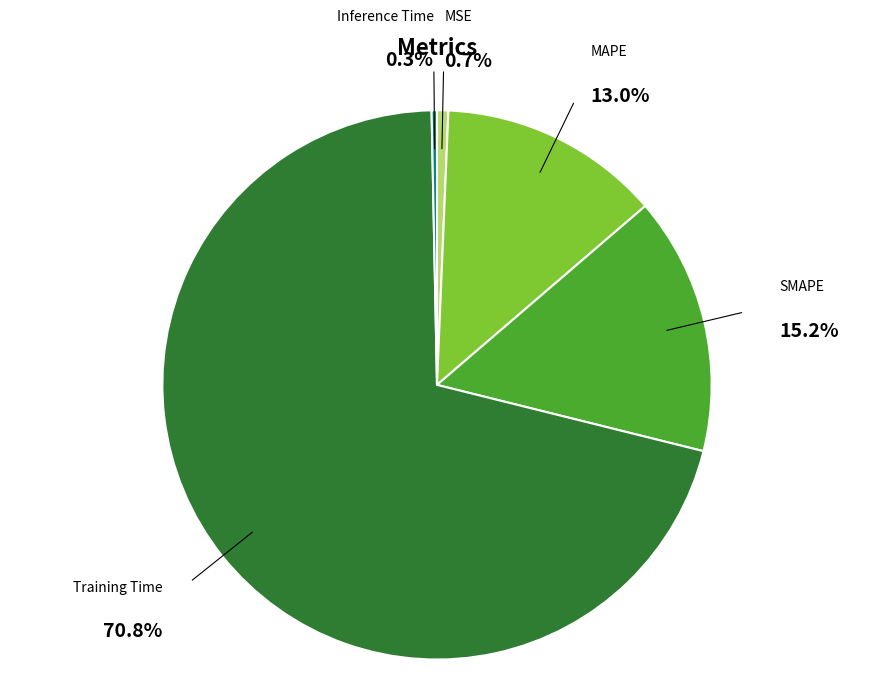

Which slice represents more than half of the pie?

Training Time